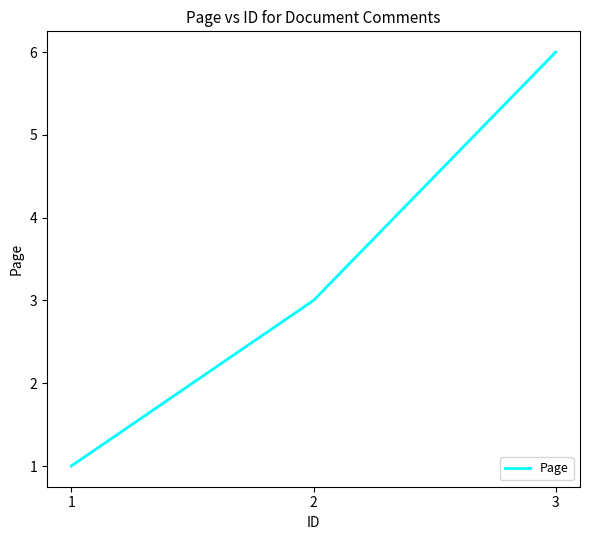

What is the average value?

3